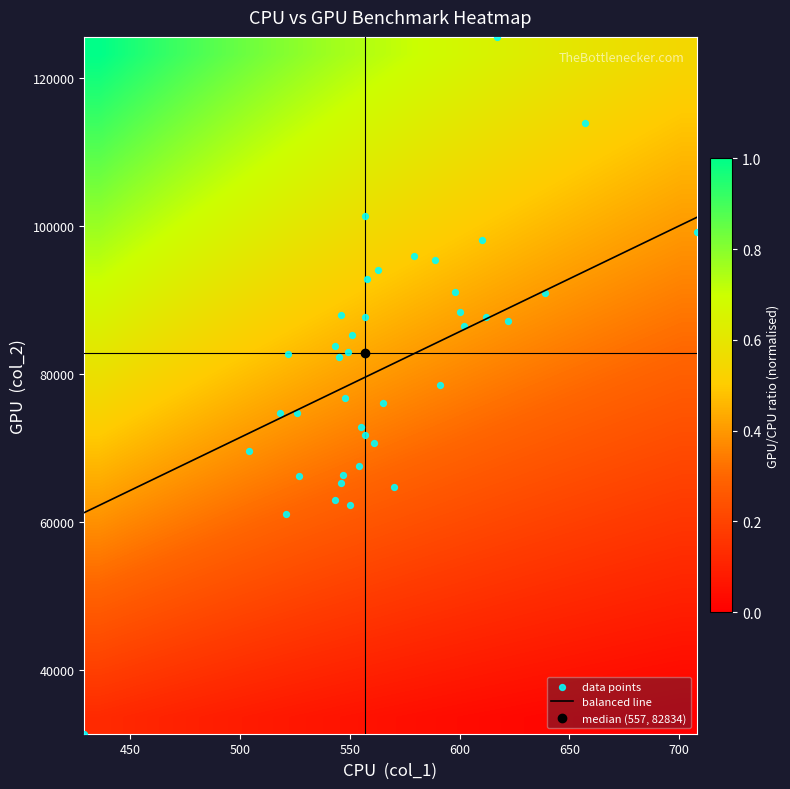

What is the highest value of the balanced line series?

101162.6